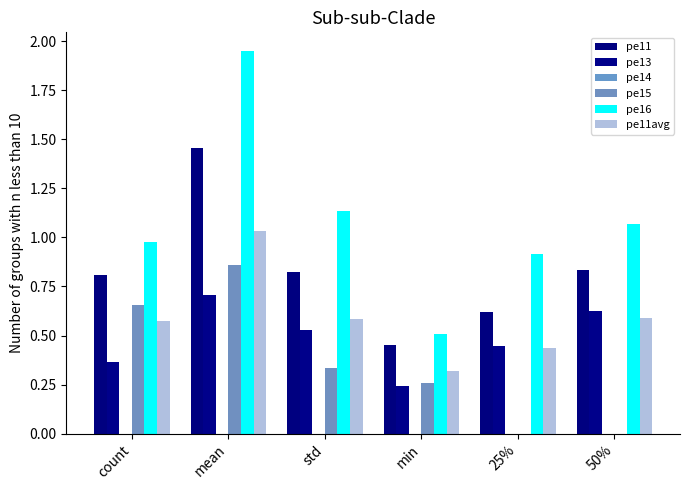

Reading left to right, extract all data points from this chart.

pe11: count=0.8	mean=1.5	std=0.8	min=0.5	25%=0.6	50%=0.8
pe13: count=0.4	mean=0.7	std=0.5	min=0.2	25%=0.4	50%=0.6
pe14: count=0.0	mean=0.0	std=0.0	min=0.0	25%=0.0	50%=0.0
pe15: count=0.7	mean=0.9	std=0.3	min=0.3	25%=0.0	50%=0.0
pe16: count=1.0	mean=1.9	std=1.1	min=0.5	25%=0.9	50%=1.1
pe11avg: count=0.6	mean=1.0	std=0.6	min=0.3	25%=0.4	50%=0.6